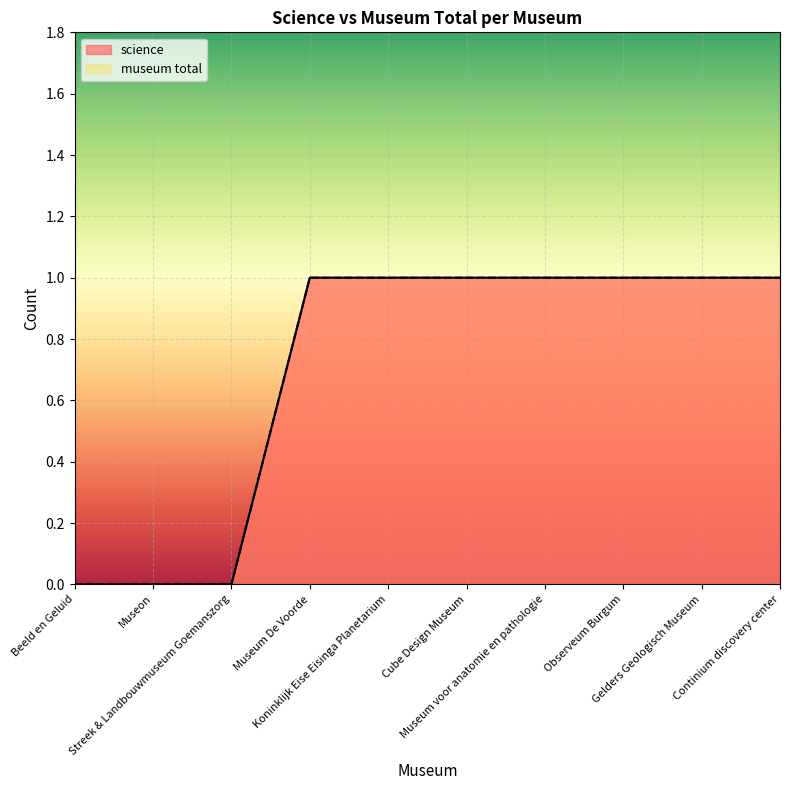

Reading left to right, extract all data points from this chart.

science: Beeld en Geluid=0	Museon=0	Streek & Landbouwmuseum Goemanszorg=0	Museum De Voorde=1	Koninklijk Eise Eisinga Planetarium=1	Cube Design Museum=1	Museum voor anatomie en pathologie=1	Observeum Burgum=1	Gelders Geologisch Museum=1	Continium discovery center=1
museum total: Beeld en Geluid=0	Museon=0	Streek & Landbouwmuseum Goemanszorg=0	Museum De Voorde=1	Koninklijk Eise Eisinga Planetarium=1	Cube Design Museum=1	Museum voor anatomie en pathologie=1	Observeum Burgum=1	Gelders Geologisch Museum=1	Continium discovery center=1